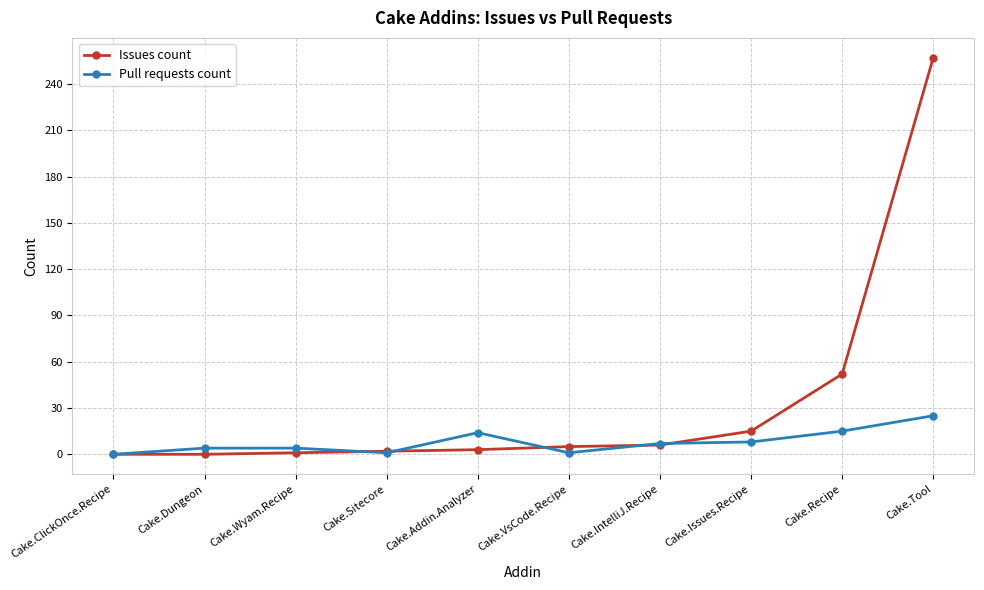

Which series has the largest total across all categories?

Issues count